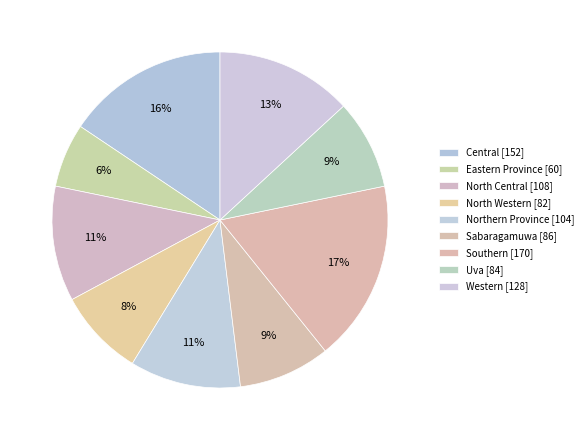

Combined, what portion of the pie is Uva and Northern Province?

19.3%